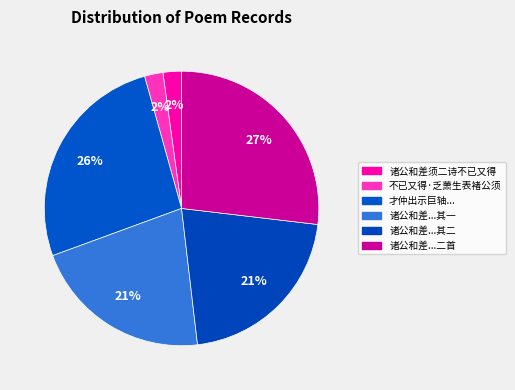

How many slices are in this pie chart?

6